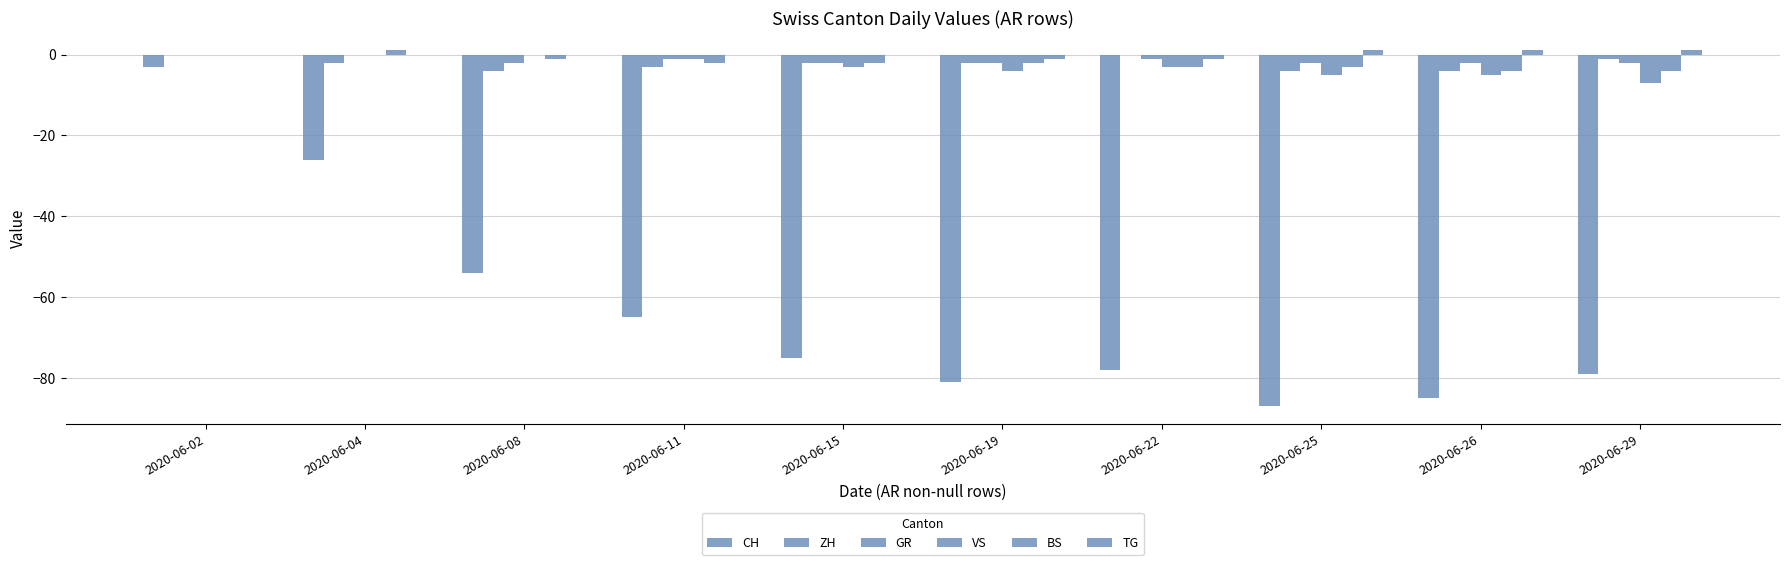

Are the bars grouped side by side (vs. stacked)?

Yes